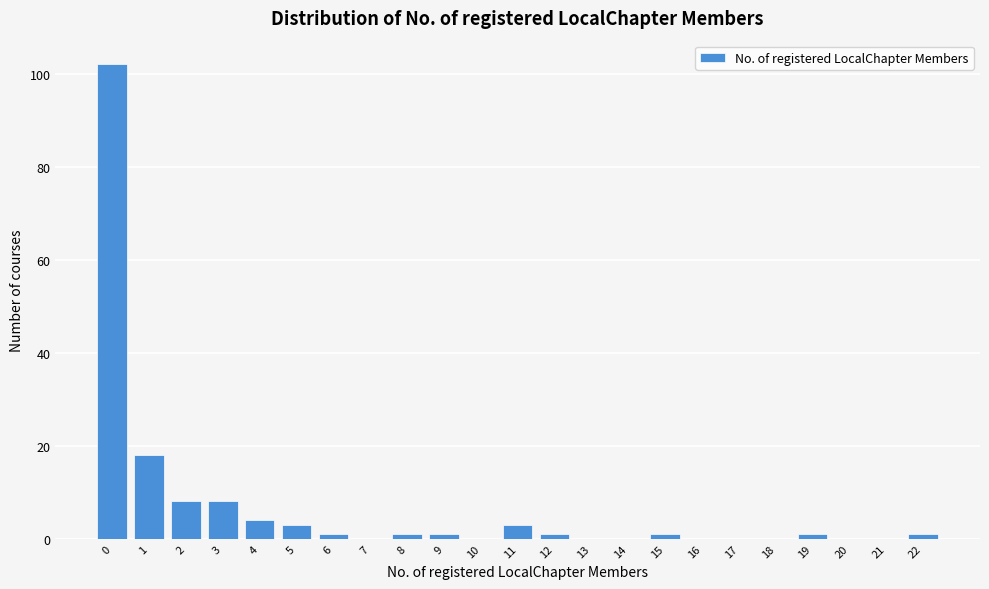

Reading right to left, what are all the values shown in this chart?

22=1	21=0	20=0	19=1	18=0	17=0	16=0	15=1	14=0	13=0	12=1	11=3	10=0	9=1	8=1	7=0	6=1	5=3	4=4	3=8	2=8	1=18	0=102